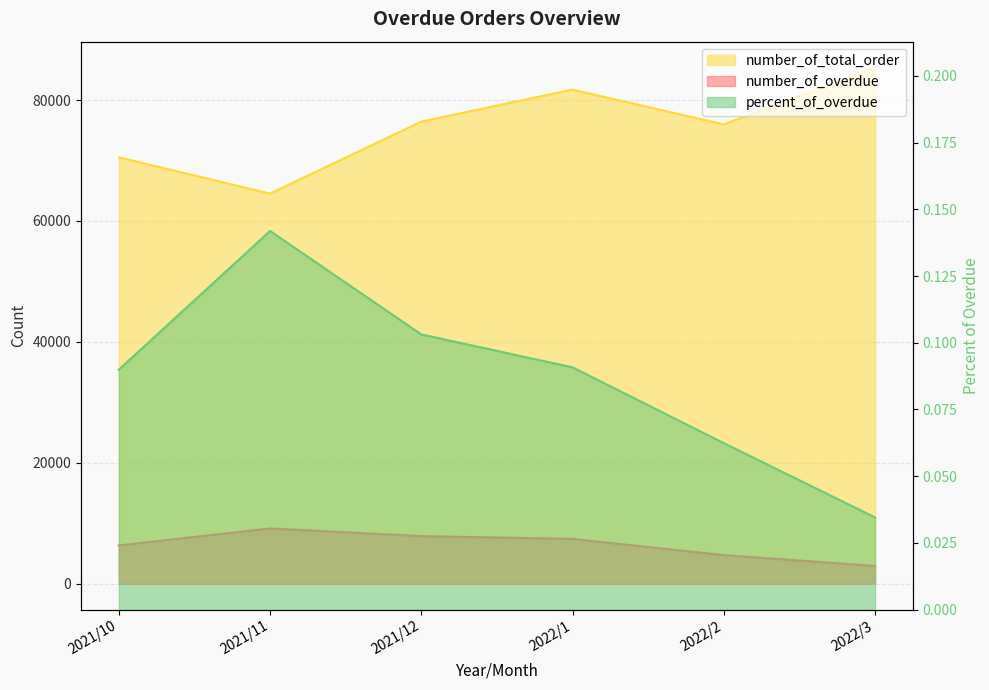

What position from the left is 2021/10?

1